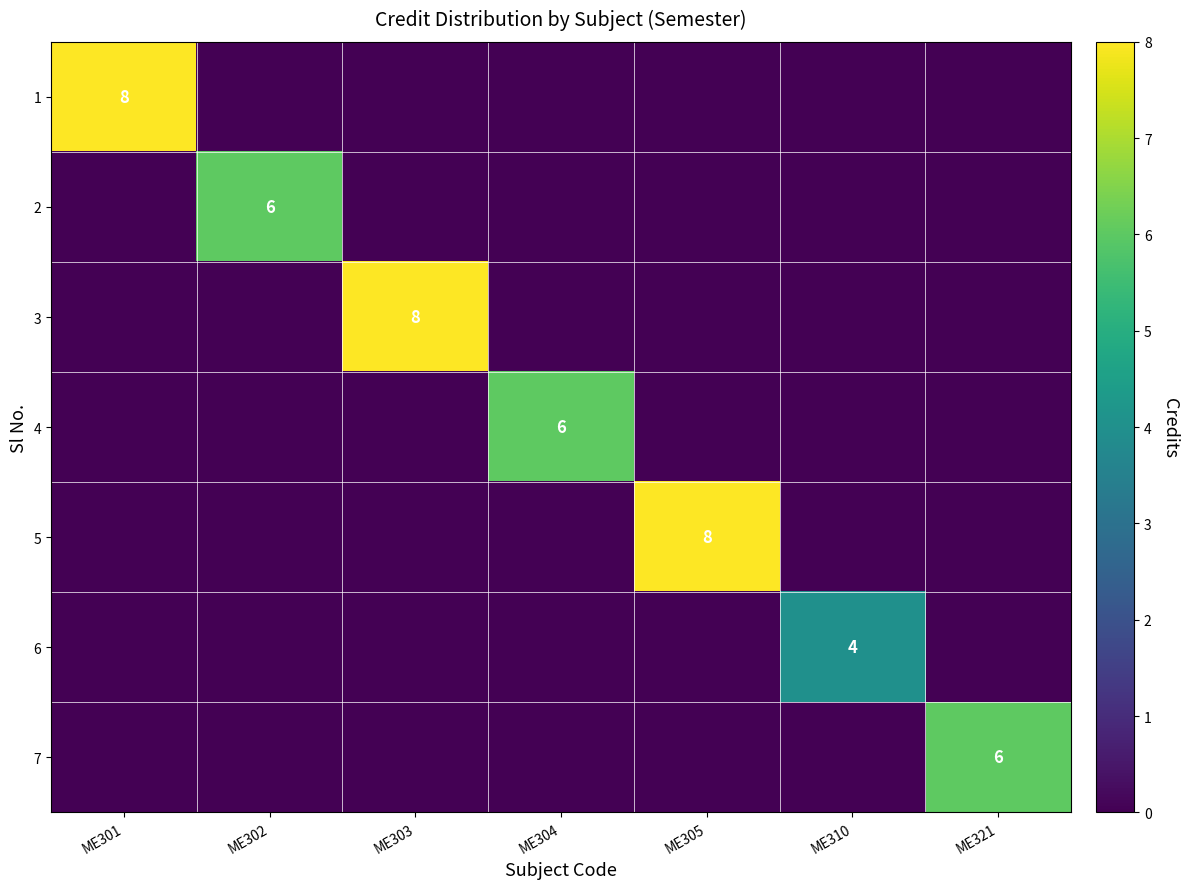

Which label corresponds to the smallest value in the chart?

ME302